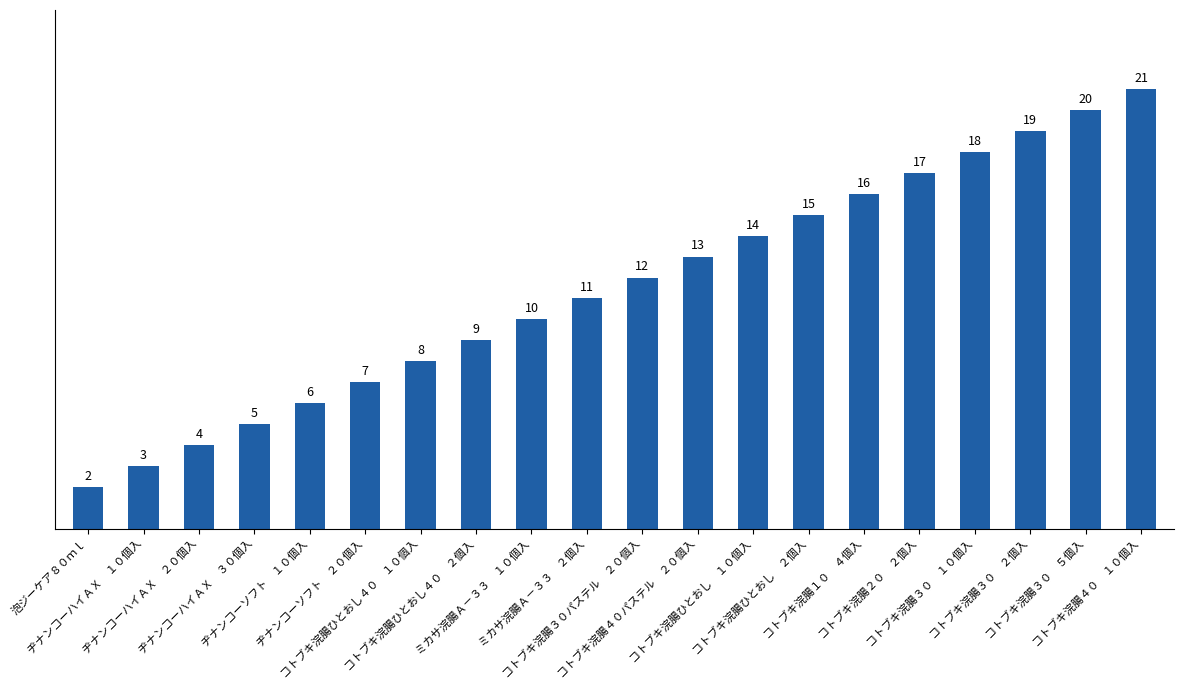

How many data points does each series have?

20